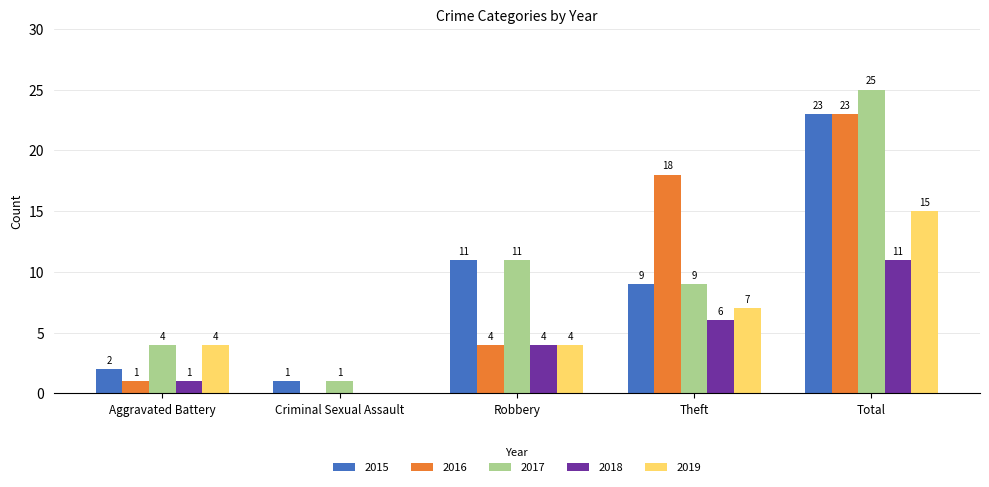

What is the greatest value displayed?

25